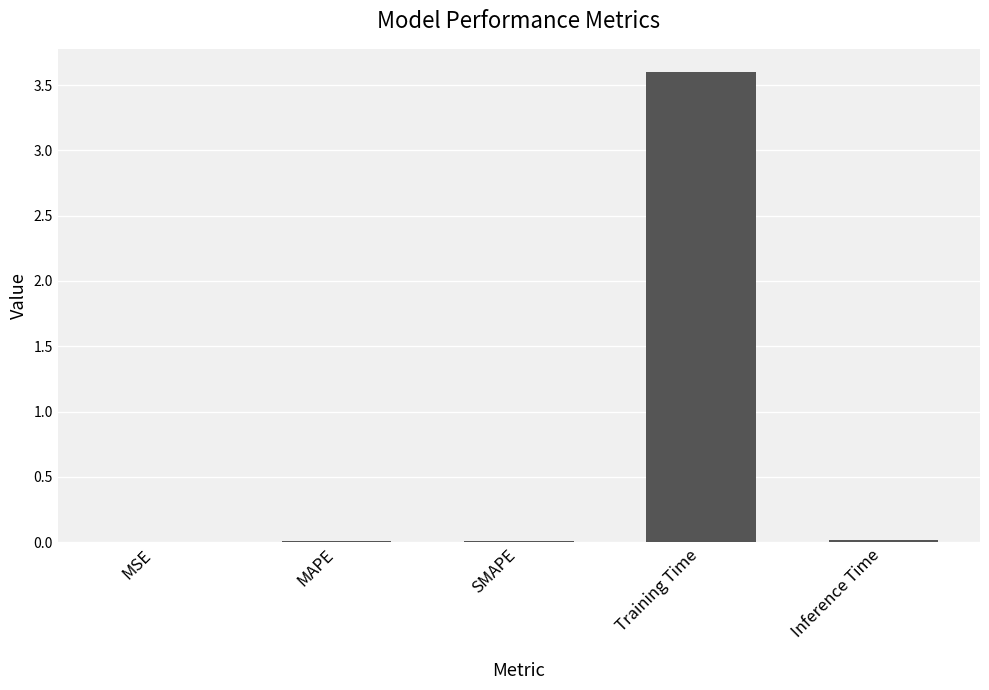

The chart shows a value of 3.6 at Training Time. True or false?

True